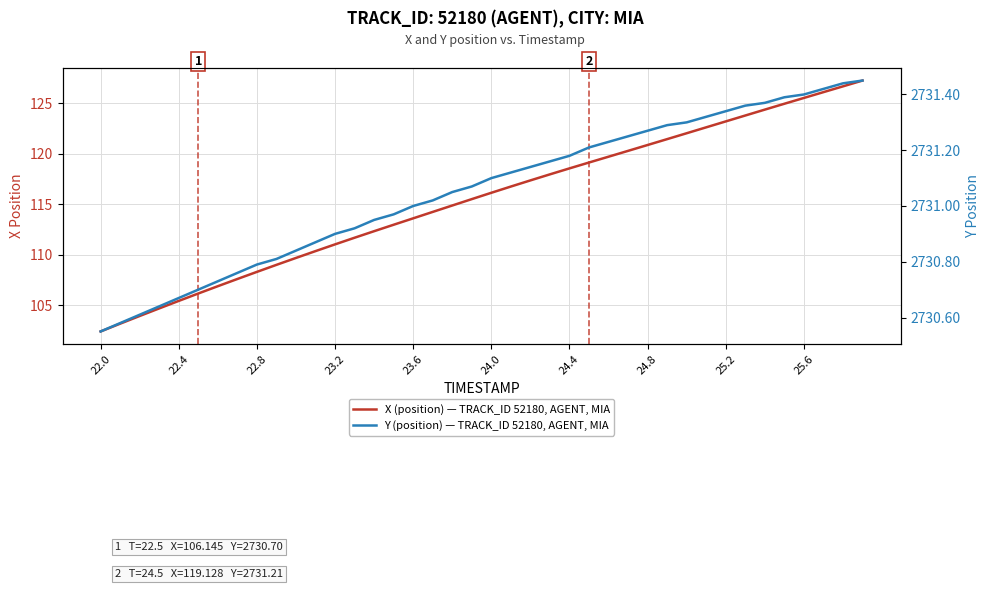

Is this an area chart (filled region under the line)?

No